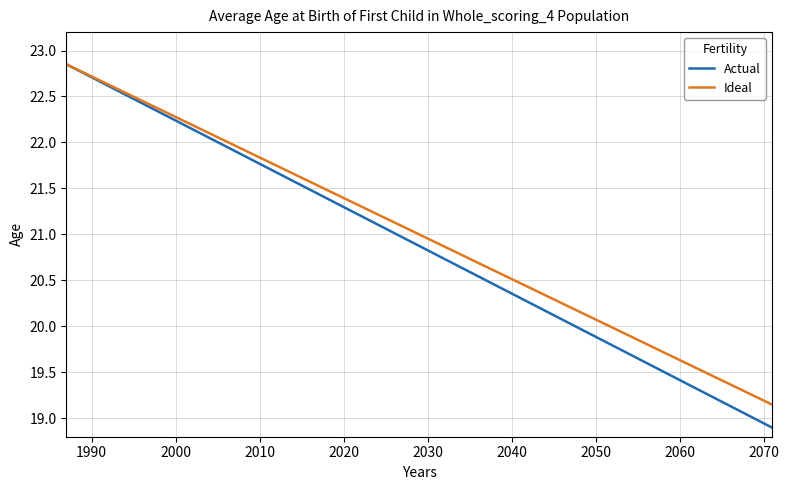

Which series has the widest spread of values?

Actual